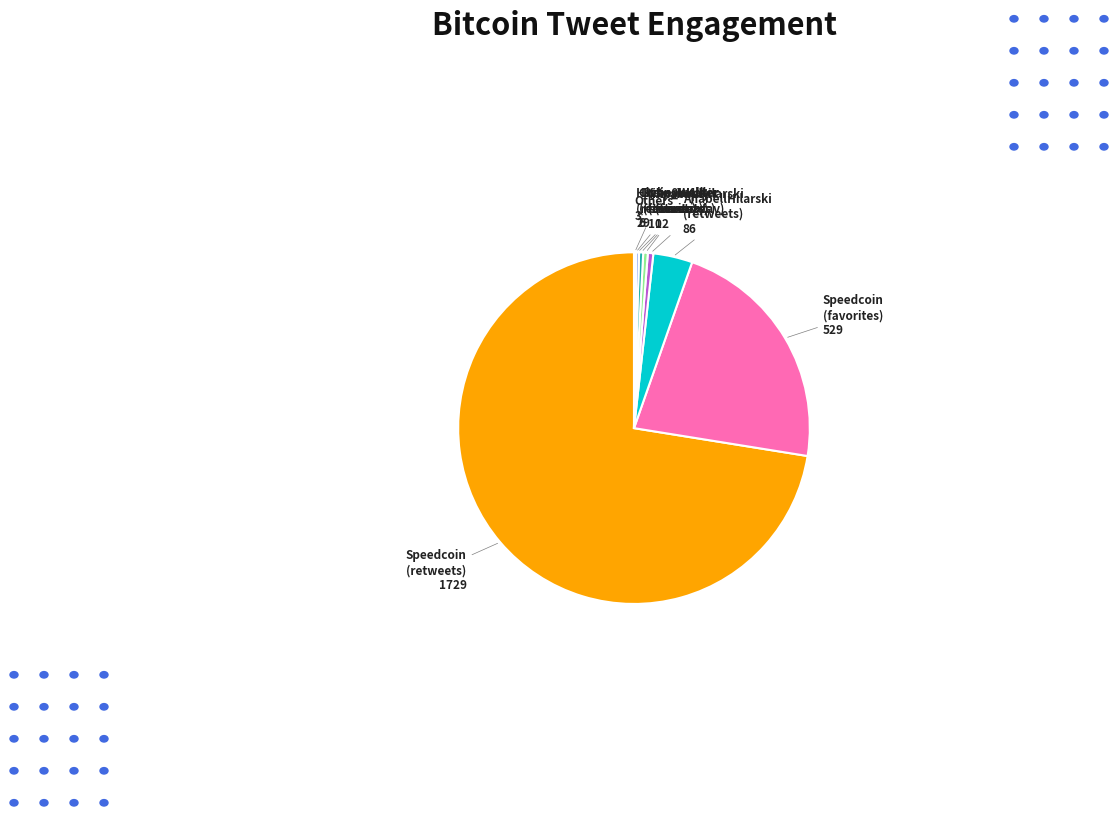

Is there any slice that represents more than half of the pie?

Yes